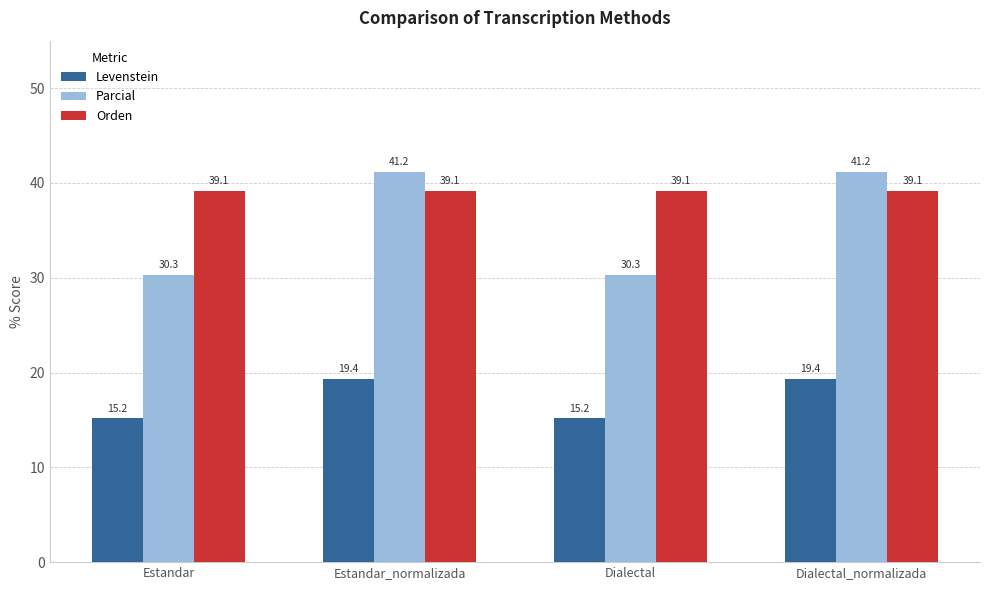

List the series in order of their overall mean, lowest first.

Levenstein, Parcial, Orden